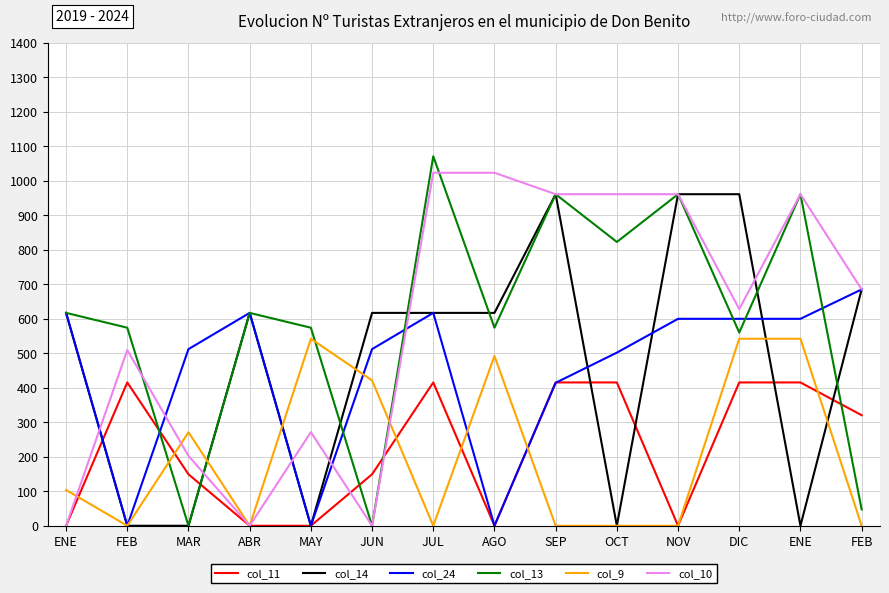

True or false: col_11 has more than 1 points higher than both neighbors.

True